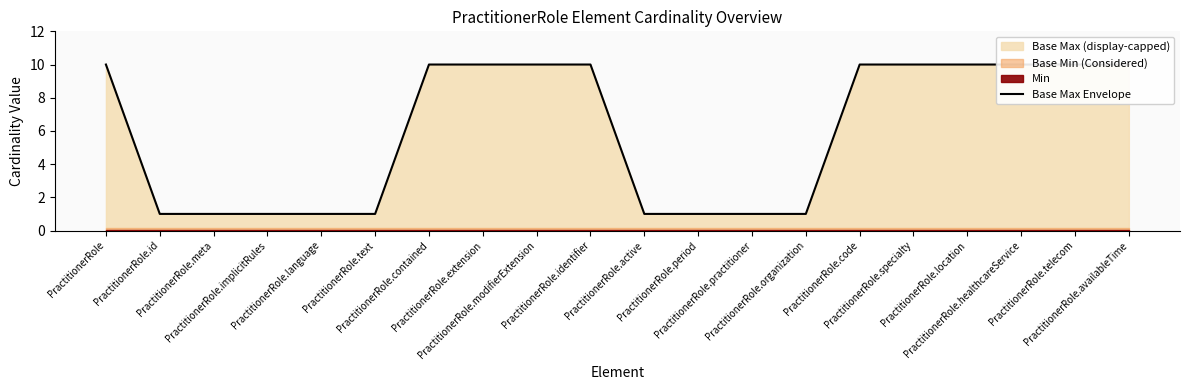

Reading left to right, what are all the values shown in this chart?

PractitionerRole=10	PractitionerRole.id=1	PractitionerRole.meta=1	PractitionerRole.implicitRules=1	PractitionerRole.language=1	PractitionerRole.text=1	PractitionerRole.contained=10	PractitionerRole.extension=10	PractitionerRole.modifierExtension=10	PractitionerRole.identifier=10	PractitionerRole.active=1	PractitionerRole.period=1	PractitionerRole.practitioner=1	PractitionerRole.organization=1	PractitionerRole.code=10	PractitionerRole.specialty=10	PractitionerRole.location=10	PractitionerRole.healthcareService=10	PractitionerRole.telecom=10	PractitionerRole.availableTime=10